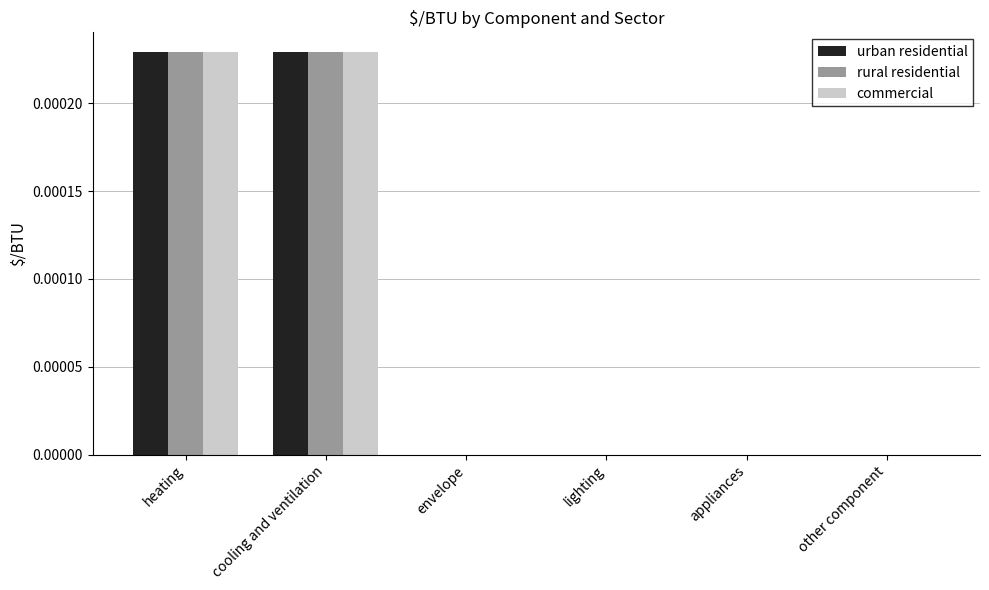

How many groups of bars are there?

6